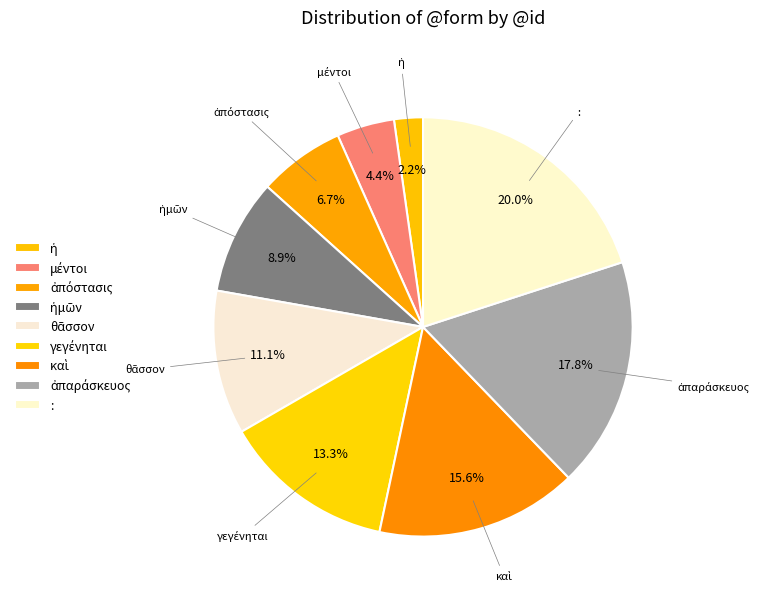

How many segments does this pie chart have?

9